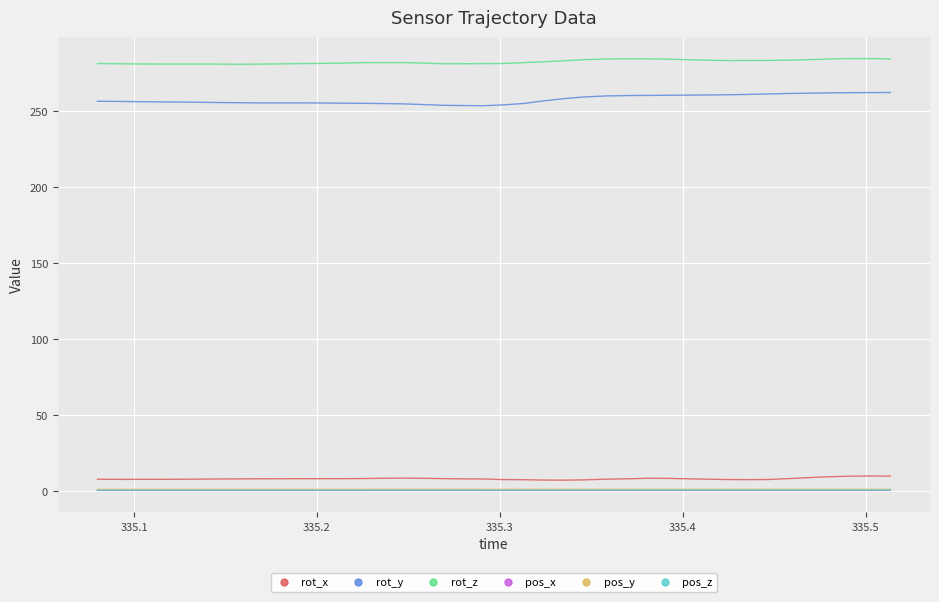

What is the maximum value shown in the chart?

284.2